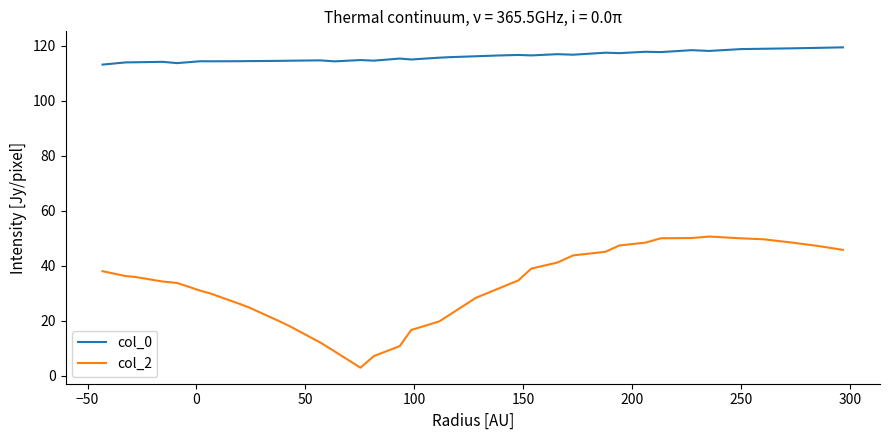

How many values in the col_2 series are below 34?

17